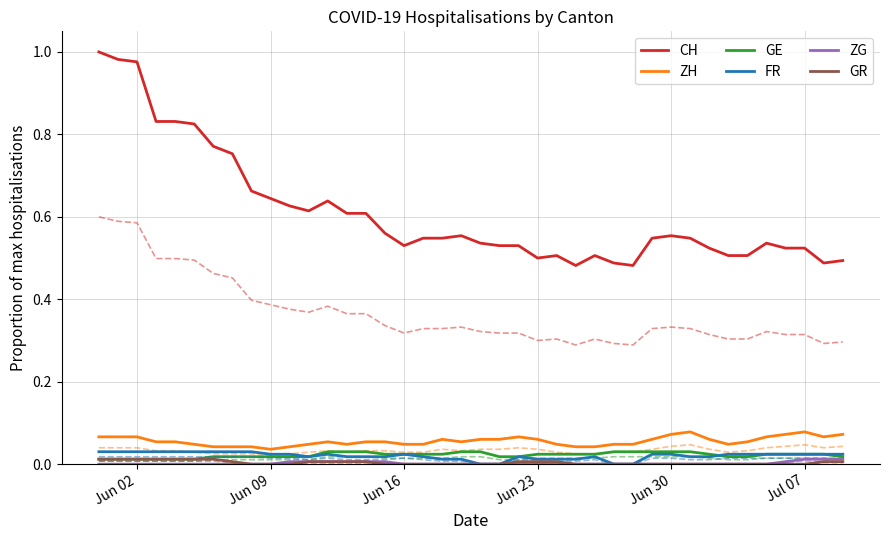

Reading left to right, transcribe all the data shown in this chart.

CH: 1.0	1.0	1.0	0.8	0.8	0.8	0.8	0.8	0.7	0.6	0.6	0.6	0.6	0.6	0.6	0.6	0.5	0.5	0.5	0.6	0.5	0.5	0.5	0.5	0.5	0.5	0.5	0.5	0.5	0.5	0.6	0.5	0.5	0.5	0.5	0.5	0.5	0.5	0.5	0.5
ZH: 0.1	0.1	0.1	0.1	0.1	0.0	0.0	0.0	0.0	0.0	0.0	0.0	0.1	0.0	0.1	0.1	0.0	0.0	0.1	0.1	0.1	0.1	0.1	0.1	0.0	0.0	0.0	0.0	0.0	0.1	0.1	0.1	0.1	0.0	0.1	0.1	0.1	0.1	0.1	0.1
GE: 0.0	0.0	0.0	0.0	0.0	0.0	0.0	0.0	0.0	0.0	0.0	0.0	0.0	0.0	0.0	0.0	0.0	0.0	0.0	0.0	0.0	0.0	0.0	0.0	0.0	0.0	0.0	0.0	0.0	0.0	0.0	0.0	0.0	0.0	0.0	0.0	0.0	0.0	0.0	0.0
FR: 0.0	0.0	0.0	0.0	0.0	0.0	0.0	0.0	0.0	0.0	0.0	0.0	0.0	0.0	0.0	0.0	0.0	0.0	0.0	0.0	0.0	0.0	0.0	0.0	0.0	0.0	0.0	0.0	0.0	0.0	0.0	0.0	0.0	0.0	0.0	0.0	0.0	0.0	0.0	0.0
ZG: 0.0	0.0	0.0	0.0	0.0	0.0	0.0	0.0	0.0	0.0	0.0	0.0	0.0	0.0	0.0	0.0	0.0	0.0	0.0	0.0	0.0	0.0	0.0	0.0	0.0	0.0	0.0	0.0	0.0	0.0	0.0	0.0	0.0	0.0	0.0	0.0	0.0	0.0	0.0	0.0
GR: 0.0	0.0	0.0	0.0	0.0	0.0	0.0	0.0	0.0	0.0	0.0	0.0	0.0	0.0	0.0	0.0	0.0	0.0	0.0	0.0	0.0	0.0	0.0	0.0	0.0	0.0	0.0	0.0	0.0	0.0	0.0	0.0	0.0	0.0	0.0	0.0	0.0	0.0	0.0	0.0